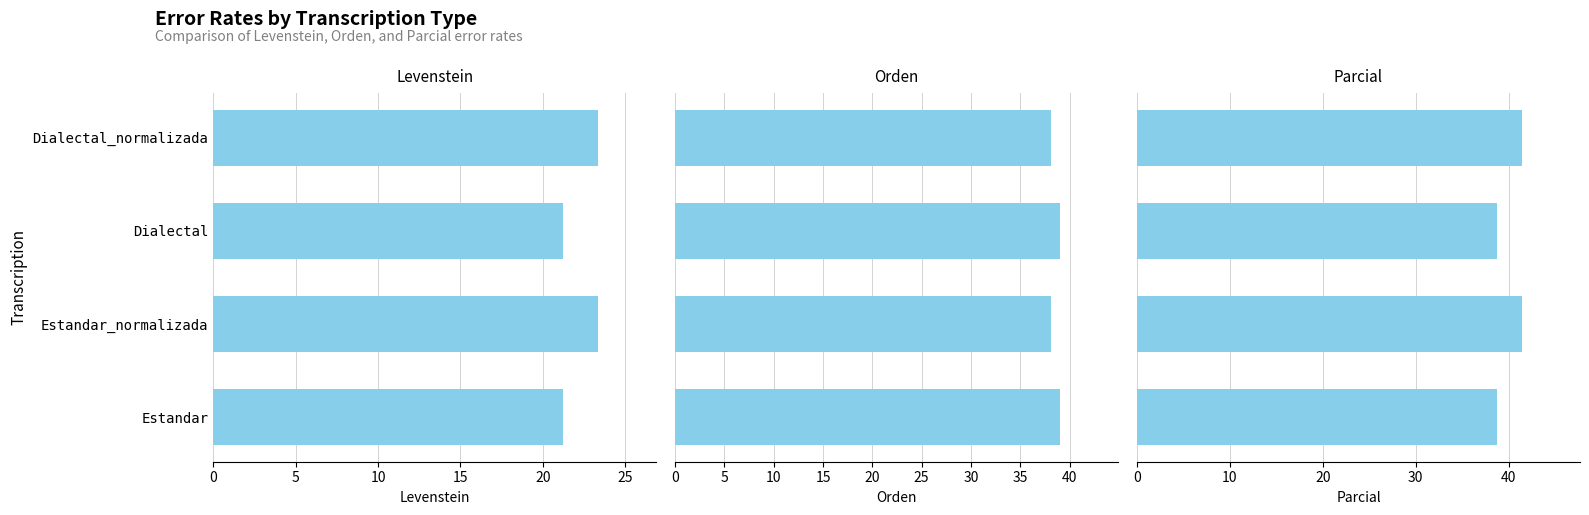

What is the highest value of the Orden series?

39.1